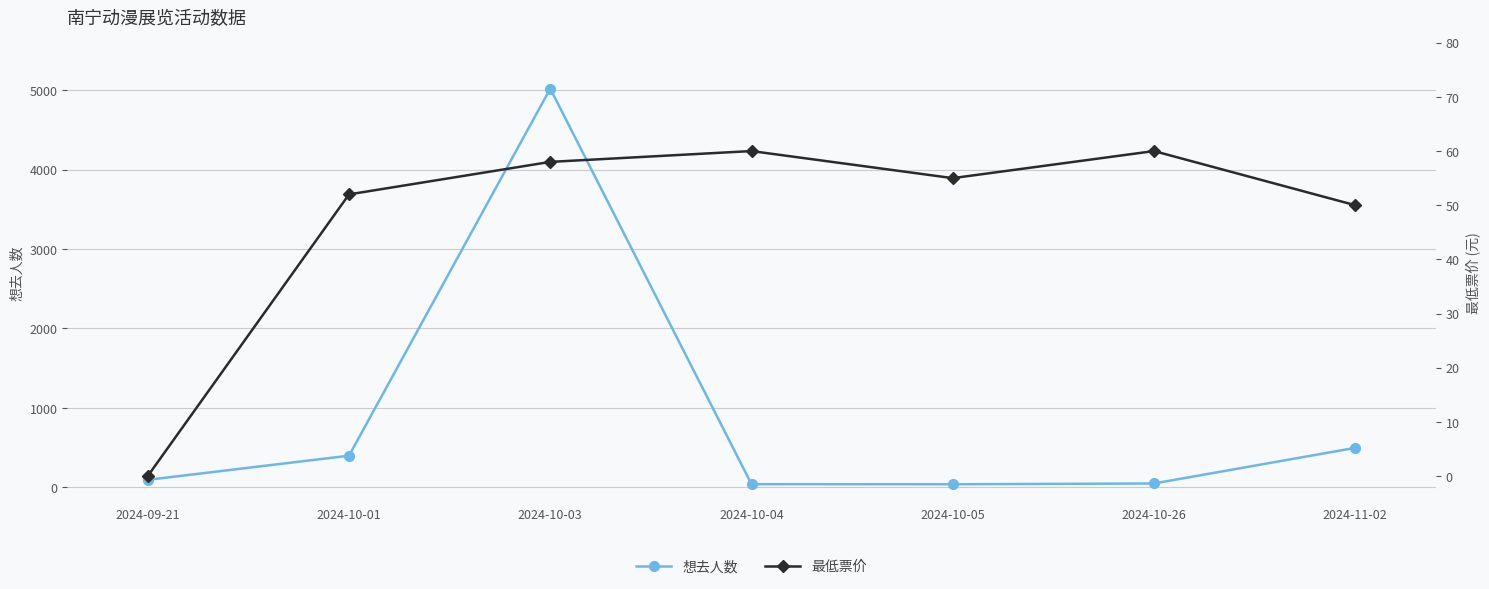

Is the value of 最低票价 at 2024-10-03 greater than the value of 想去人数 at 2024-10-01?

No